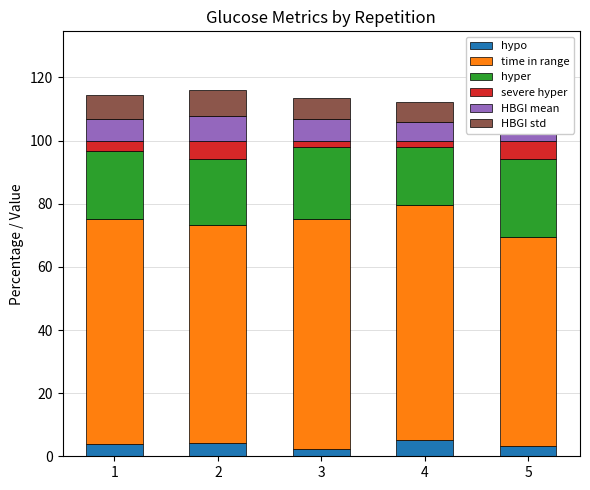

Which series changed the most between 1 and 5?

time in range